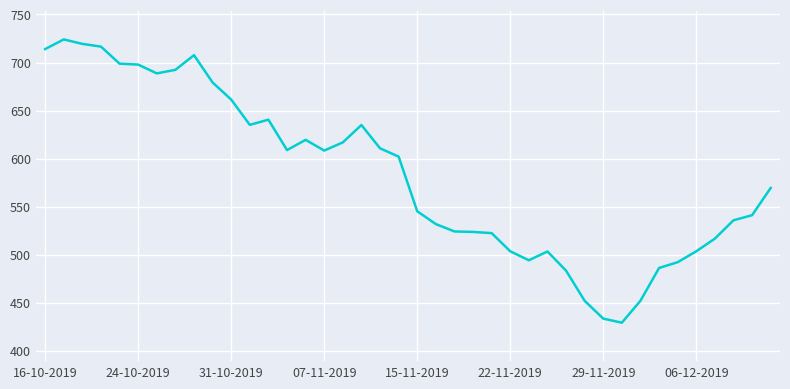

What is the smallest value displayed?

429.3